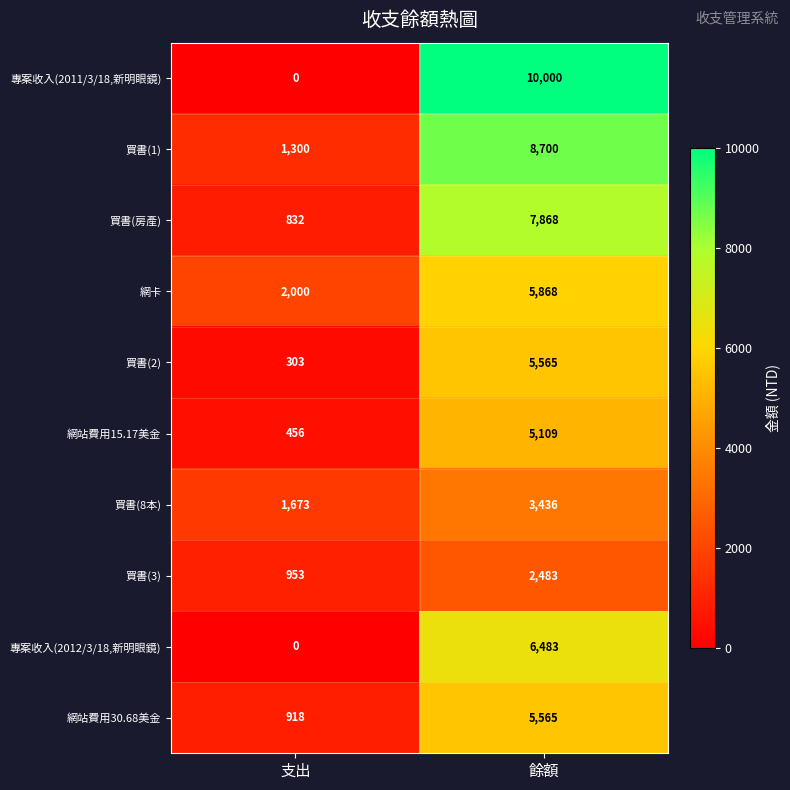

What is the greatest value displayed?

10000